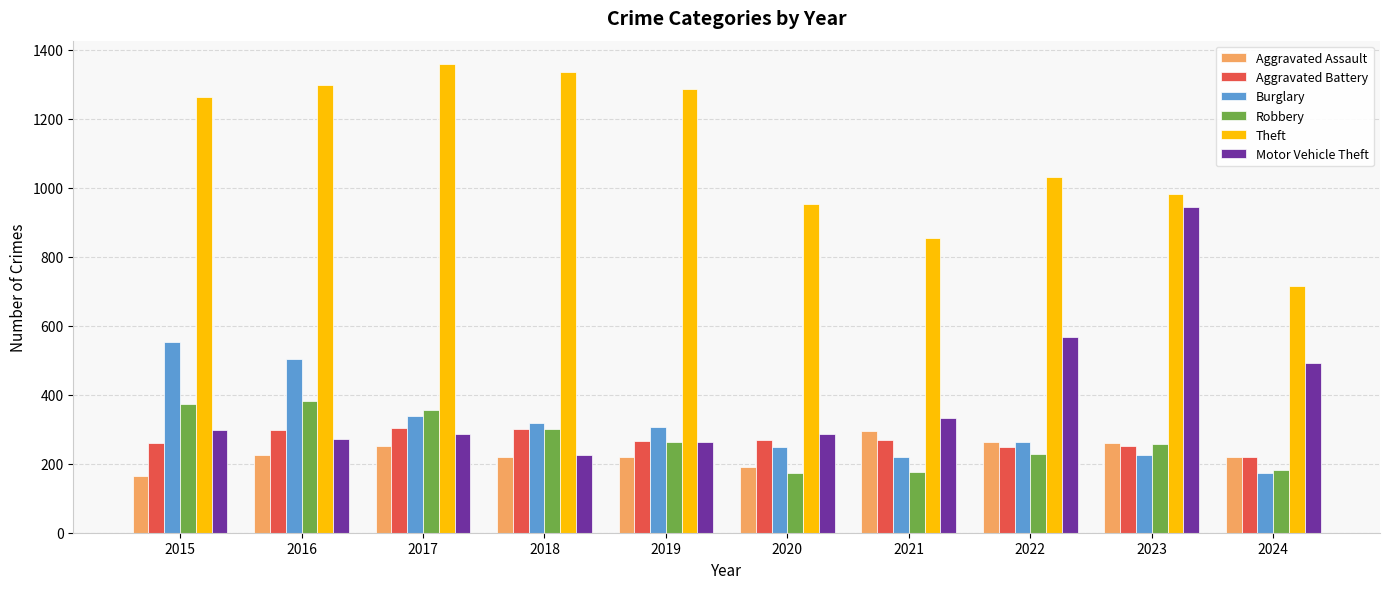

Read the Aggravated Assault value at 2023.

259